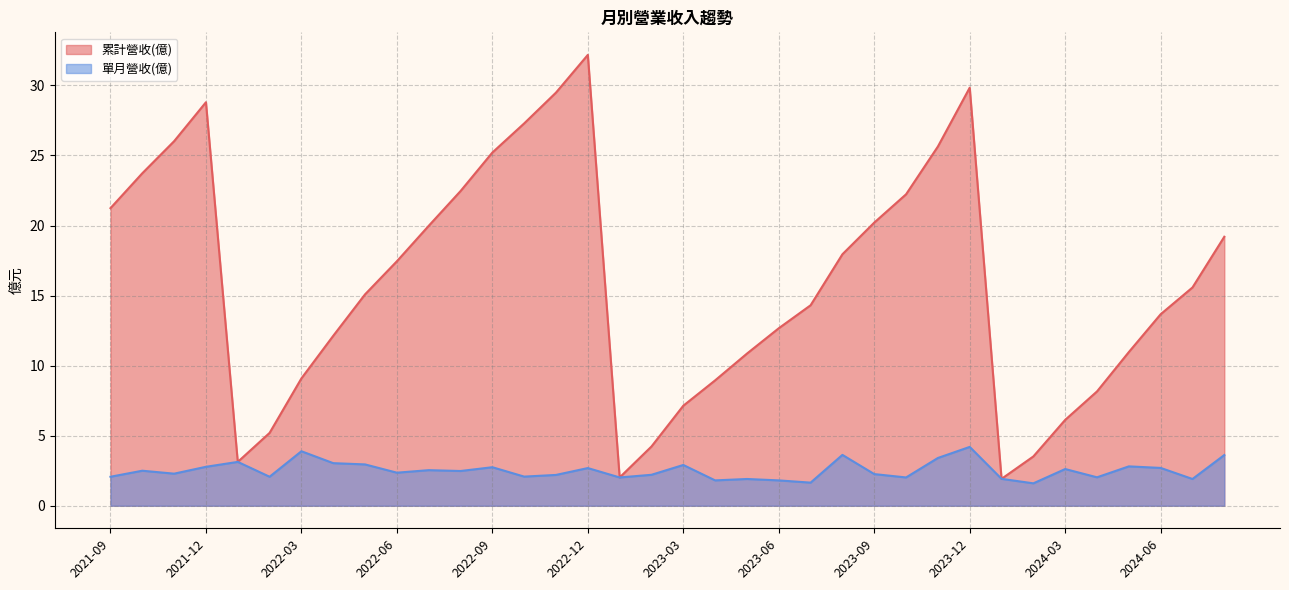

What is the difference between the maximum and minimum values in the 單月營收(億) series?

2.6